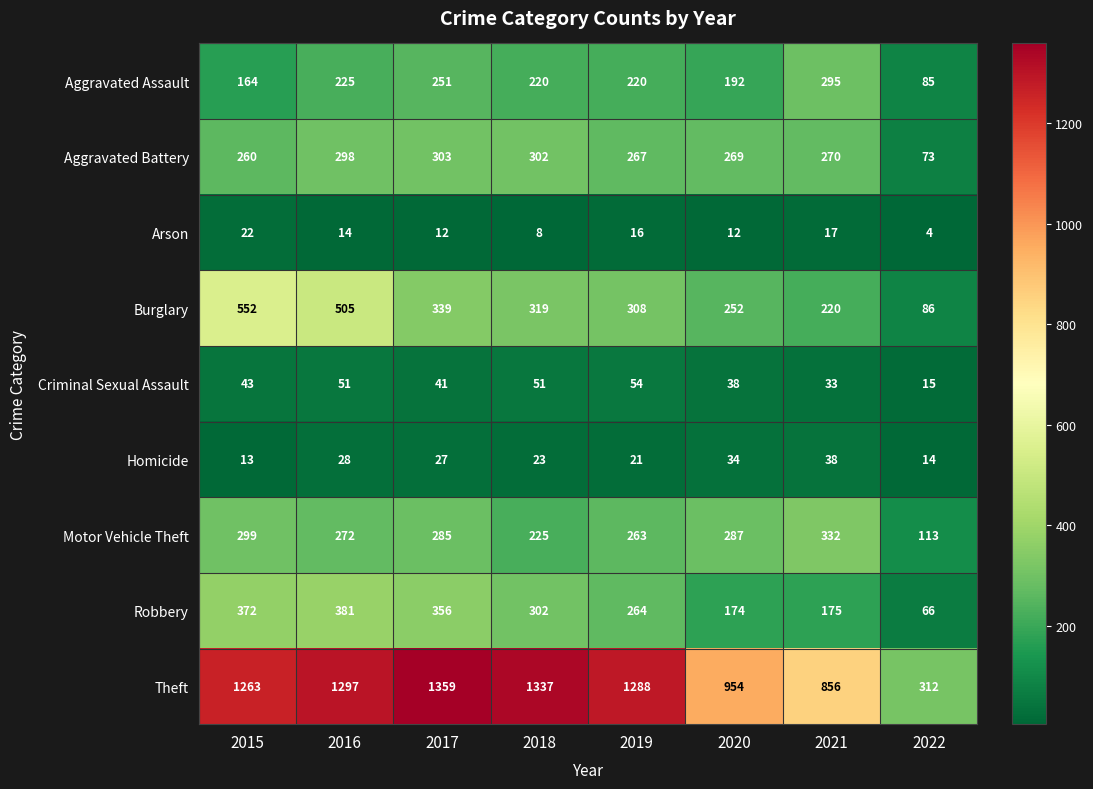

What is the smallest value displayed?

4